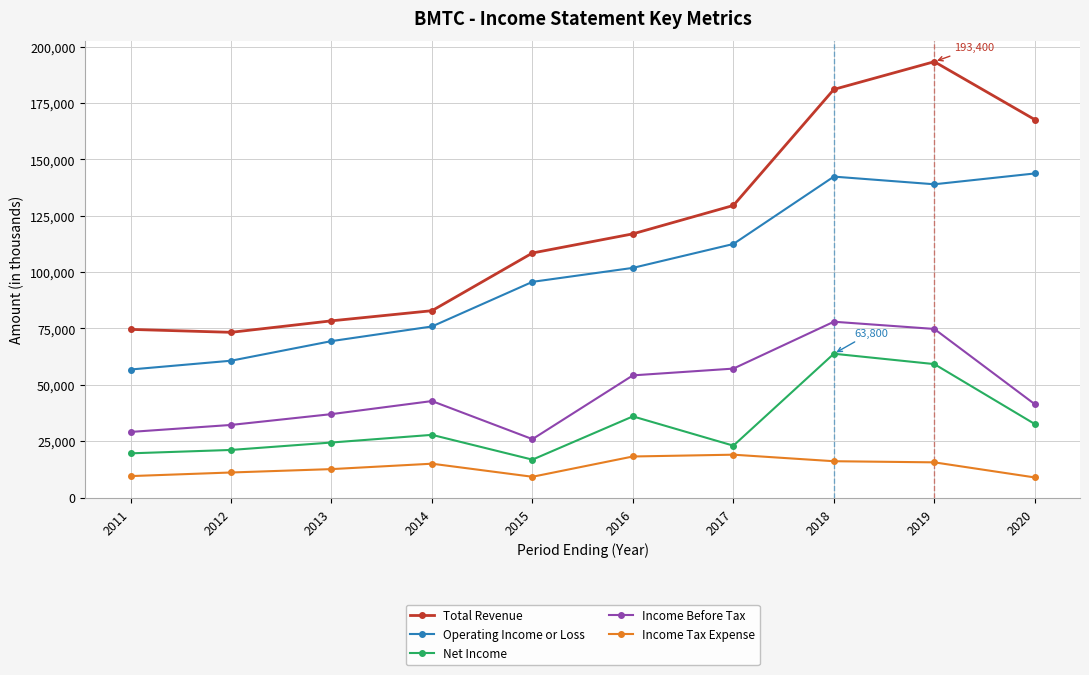

What is the average value of the Operating Income or Loss series?

99810